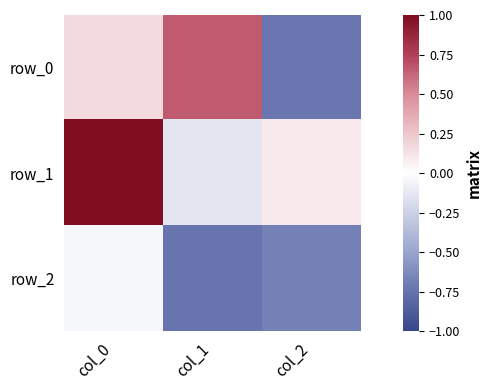

What is the sum of the row_2 values at col_2 and col_1?

-1.4